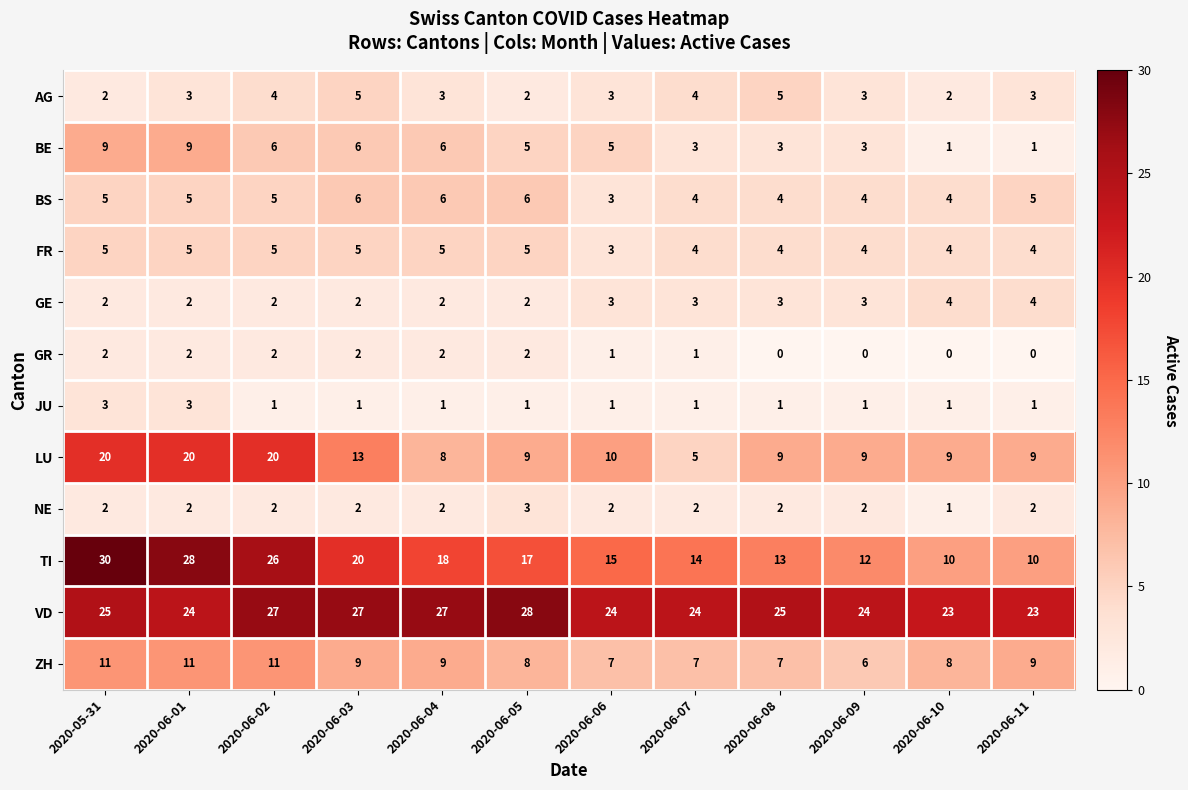

How many distinct data groups are displayed?

12